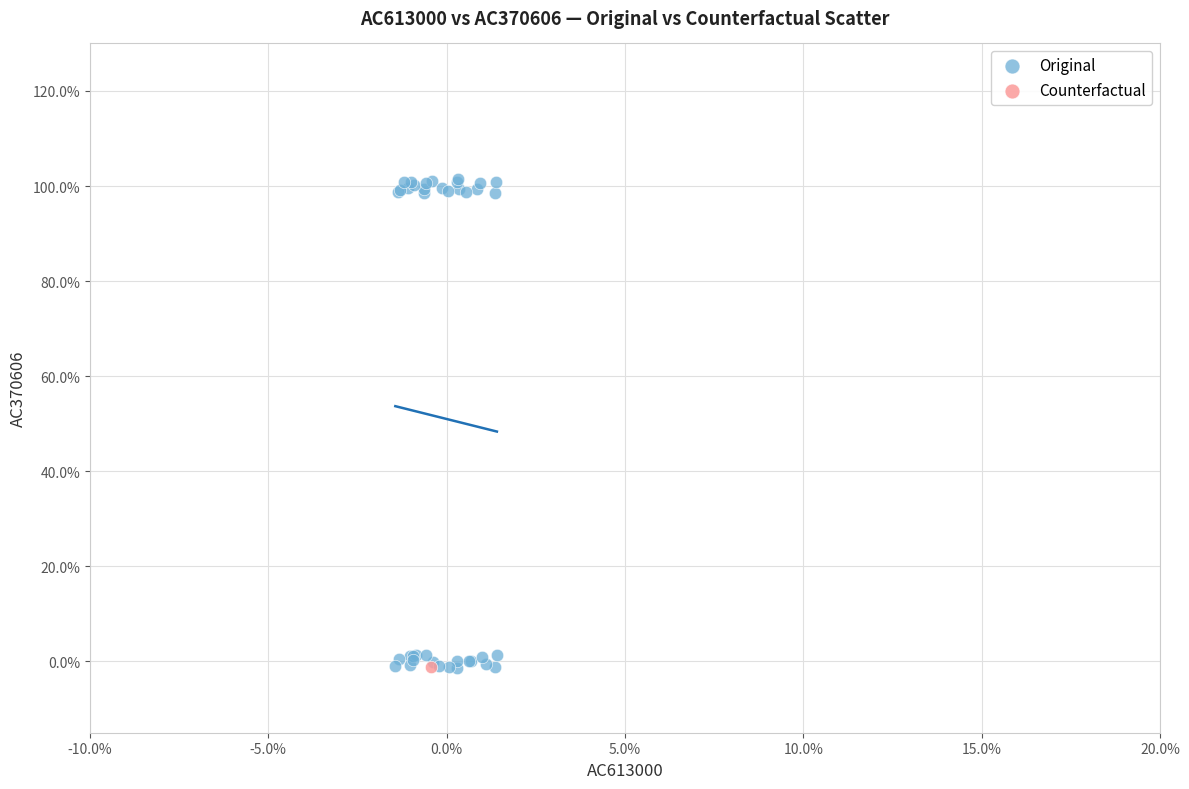

What are all the series names shown in the legend?

Original, Counterfactual